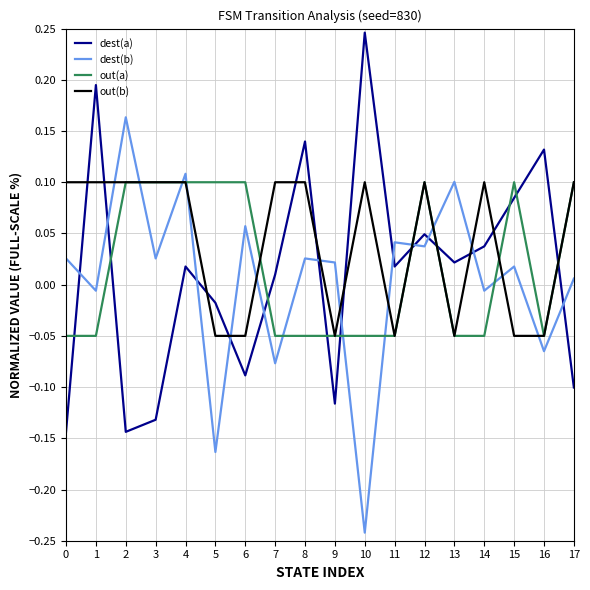

Between 8 and 17, which series saw the biggest shift?

dest(a)